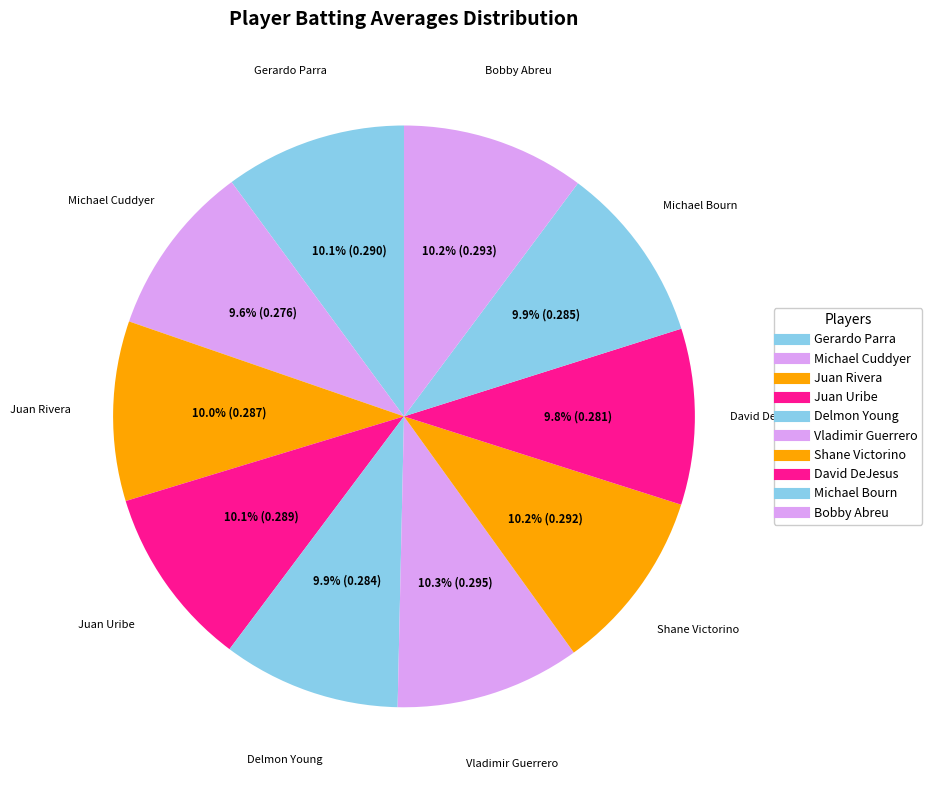

To the nearest percent, what is the average slice percentage?

10%